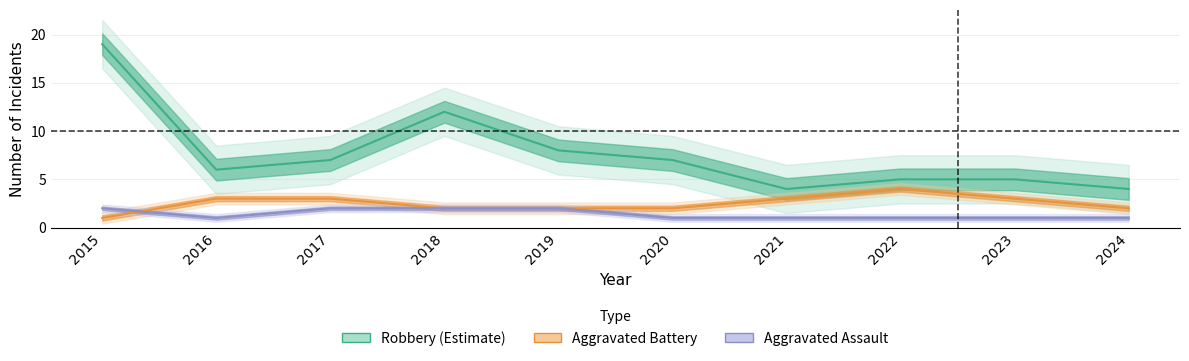

What is the value of the Aggravated Assault point at the 10th from the left?

1